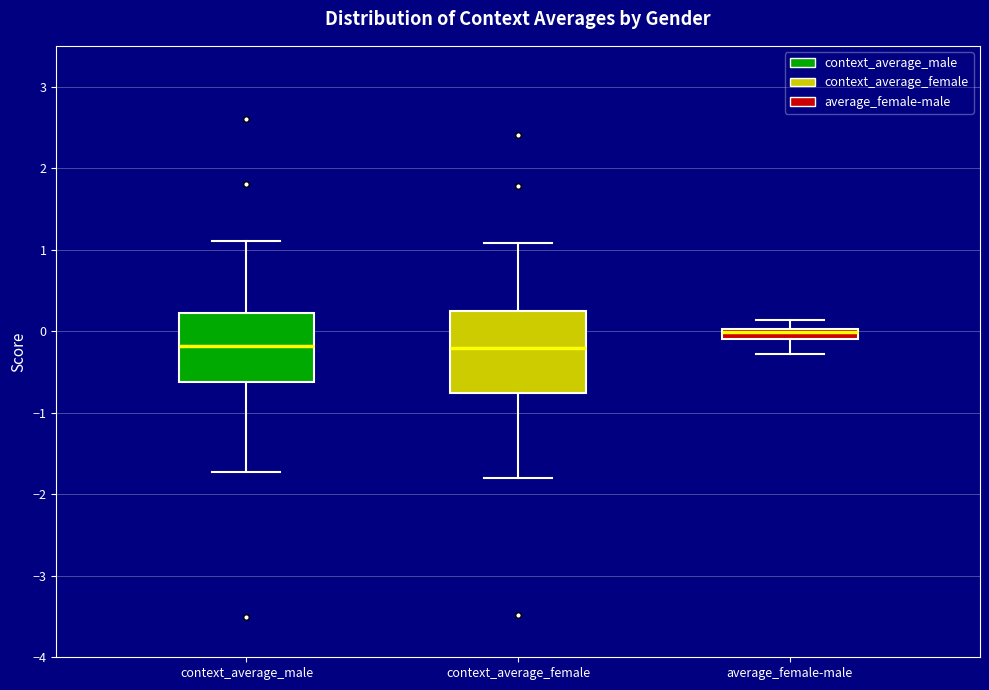

Which box is the tallest, from its lower edge to its upper edge?

context_average_female